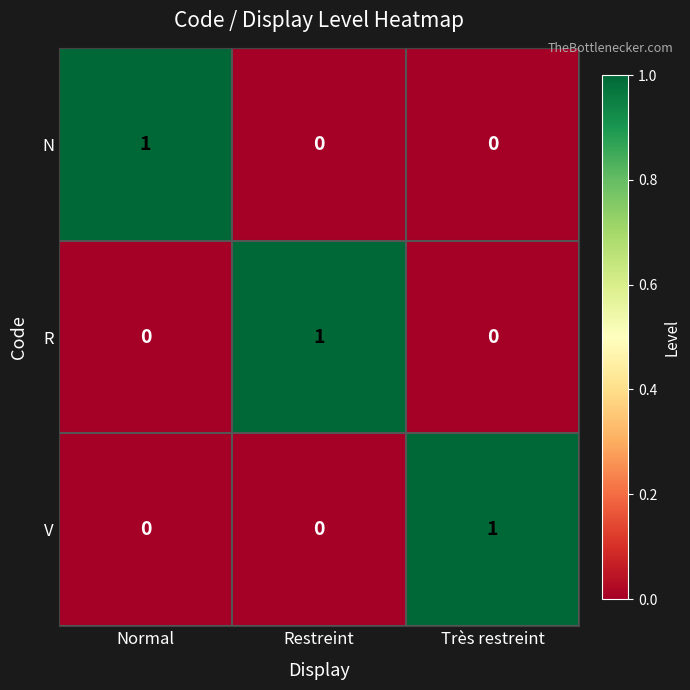

At how many categories does at least one series exceed 0?

3